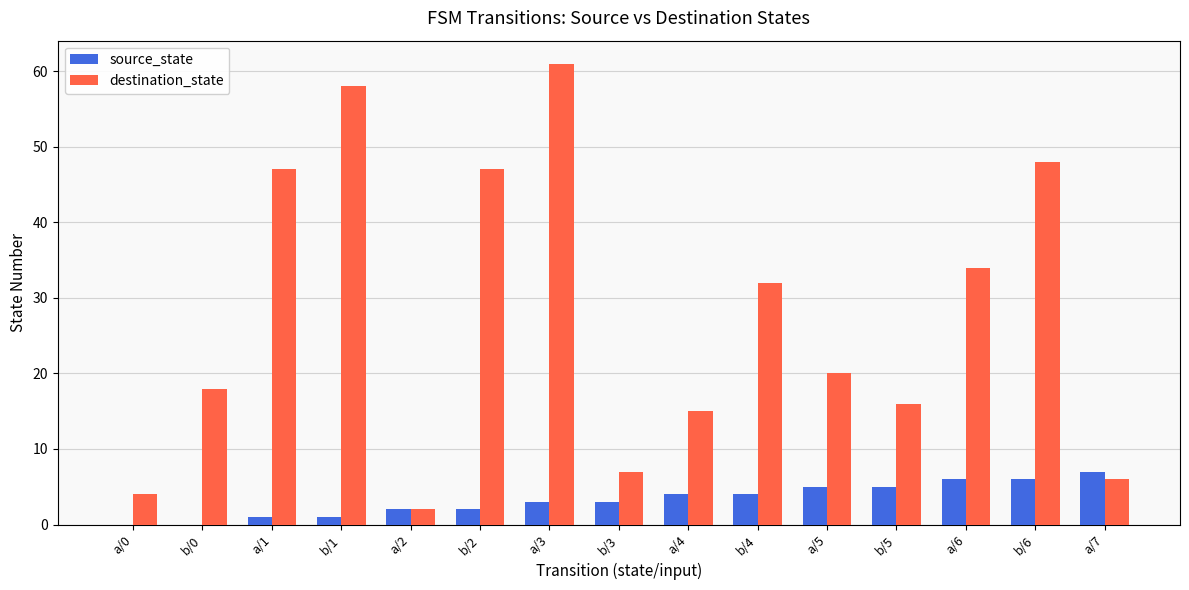

Is the value of destination_state at b/4 greater than the value of source_state at a/2?

Yes